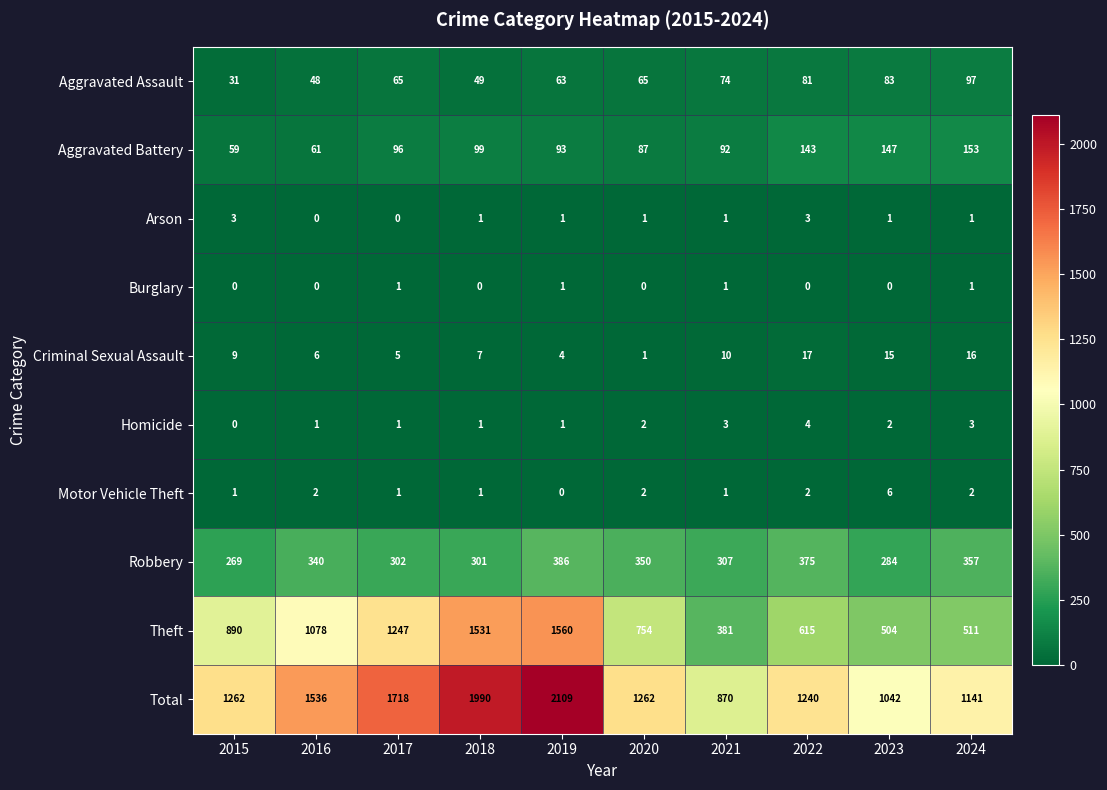

Where is Total nearest to the value 1489?

2016